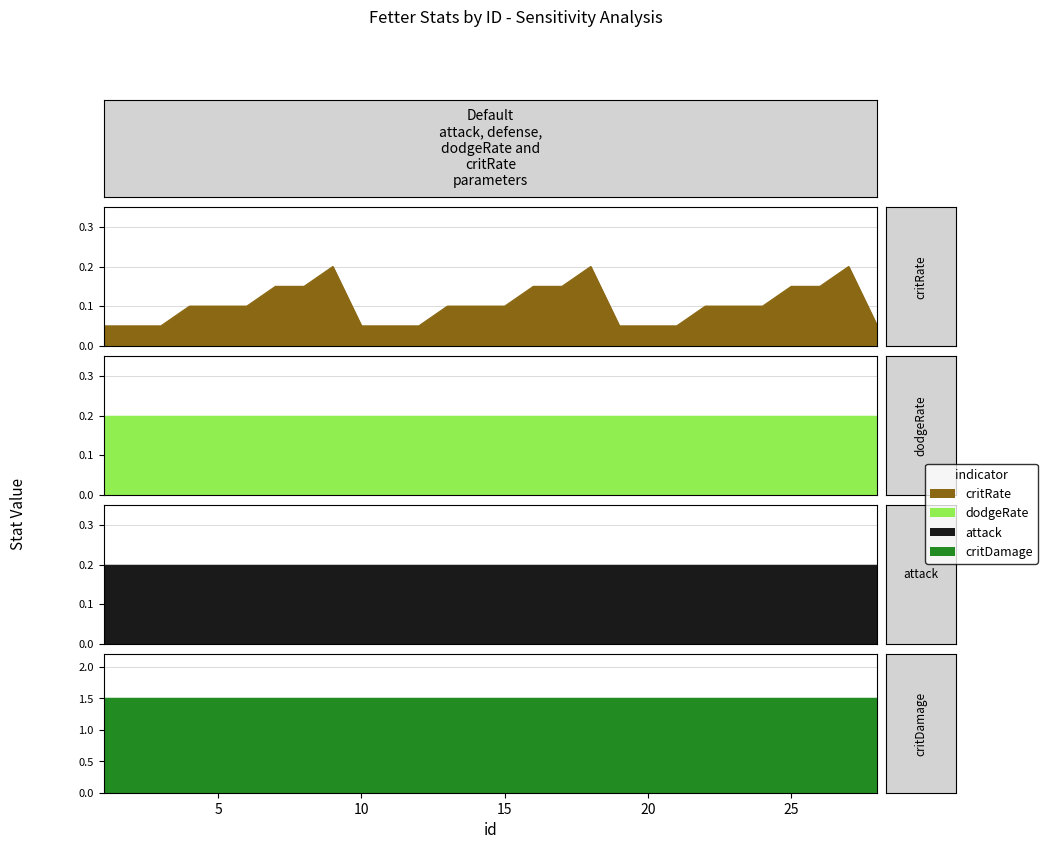

At which category is the sum across all series the highest?

9